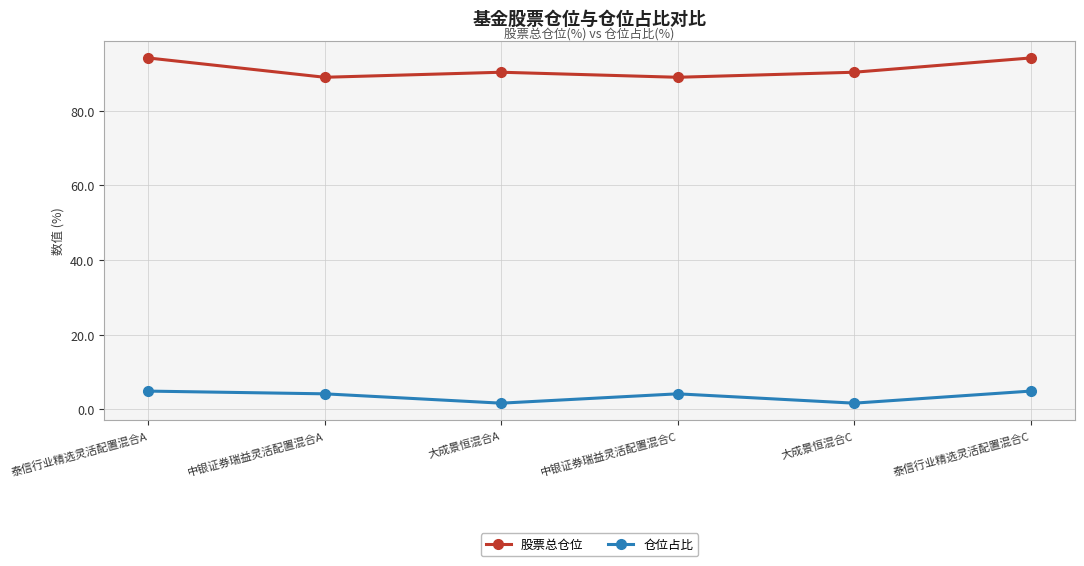

What is the spread (max minus min) of values at 中银证券瑞益灵活配置混合C?

84.7